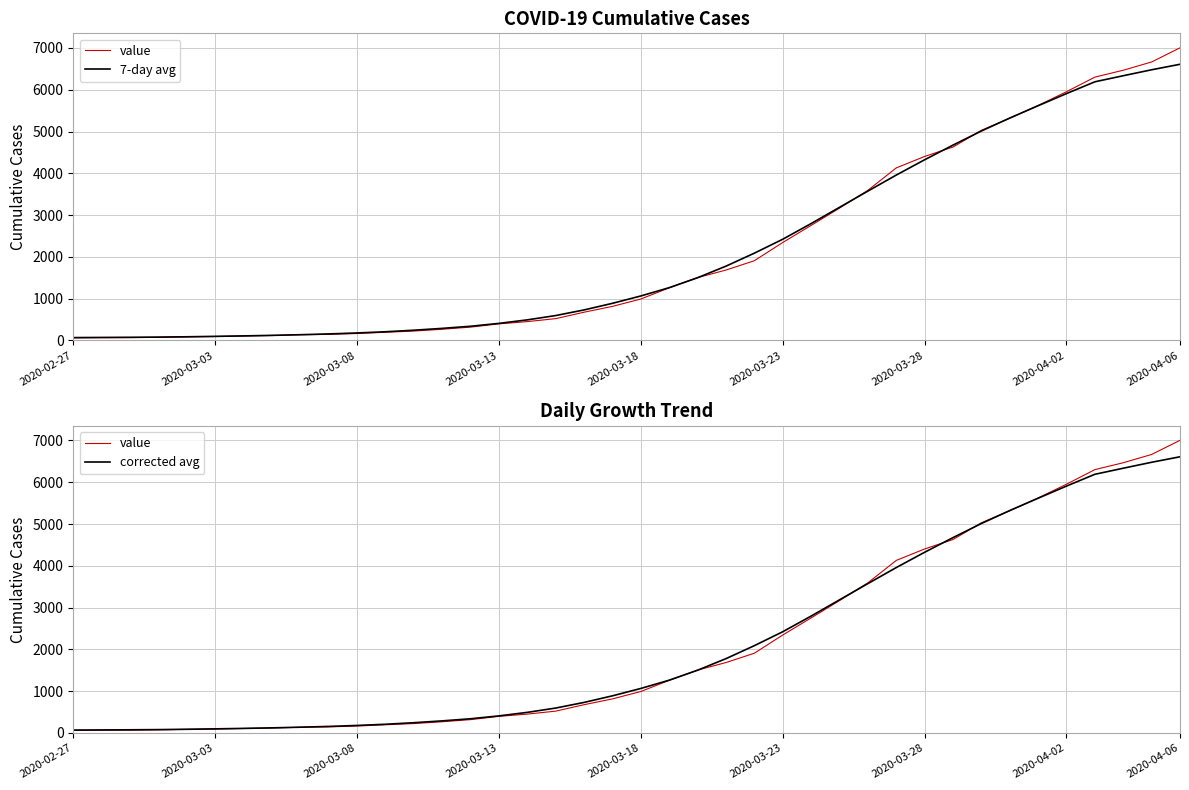

Which series has the largest range (max minus min)?

value